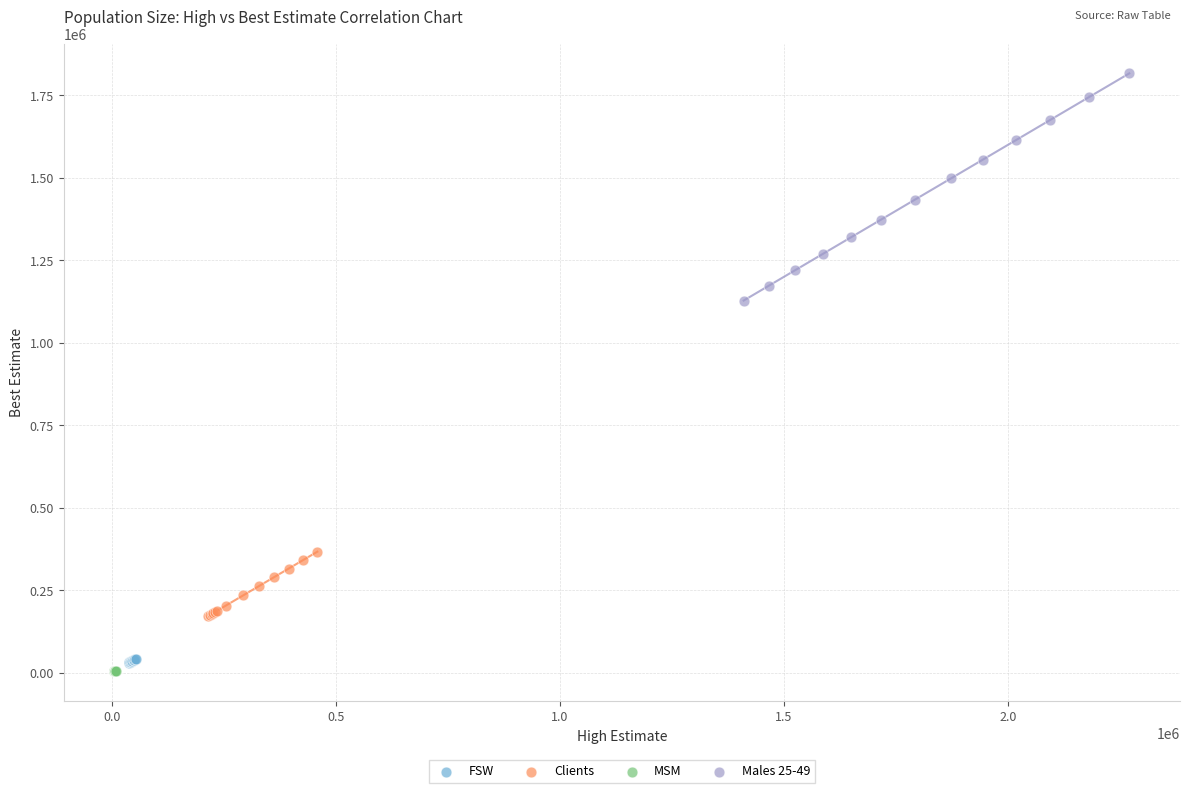

What are all the series names shown in the legend?

FSW, Clients, MSM, Males 25-49